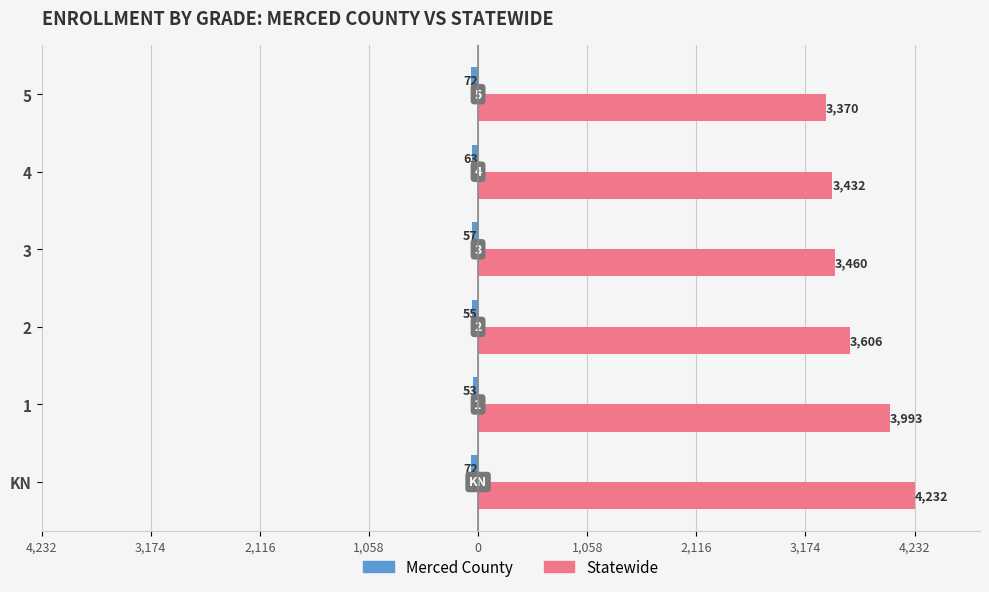

What are all the series names shown in the legend?

Merced County, Statewide